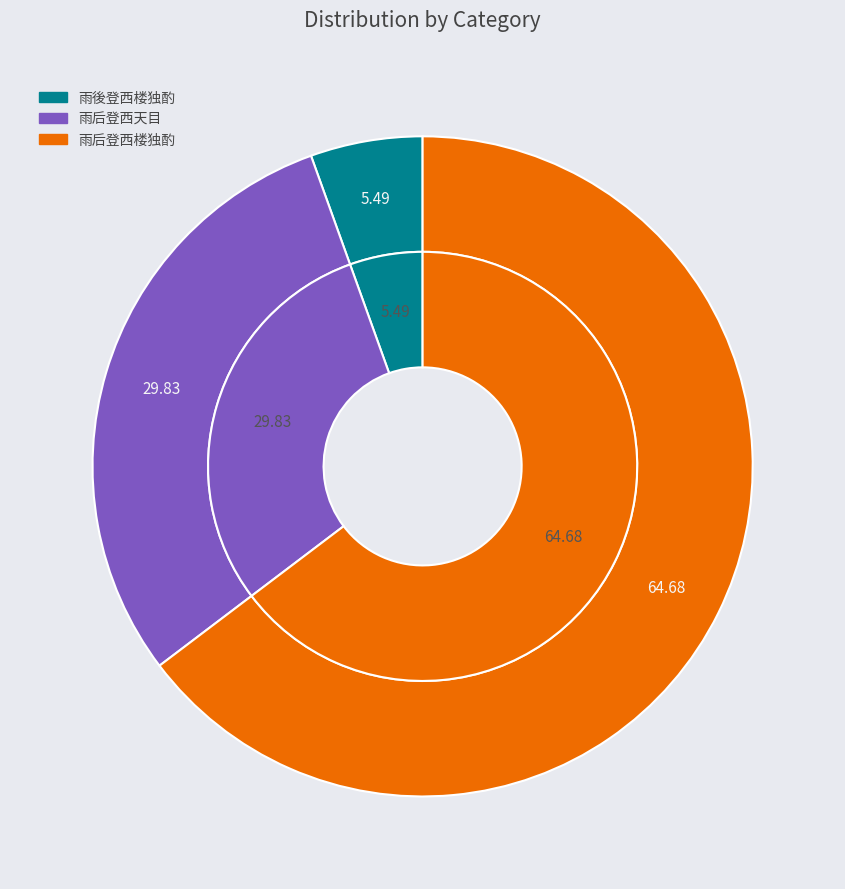

Rank the categories by value from highest to lowest.

雨后登西楼独酌, 雨后登西天目, 雨後登西楼独酌